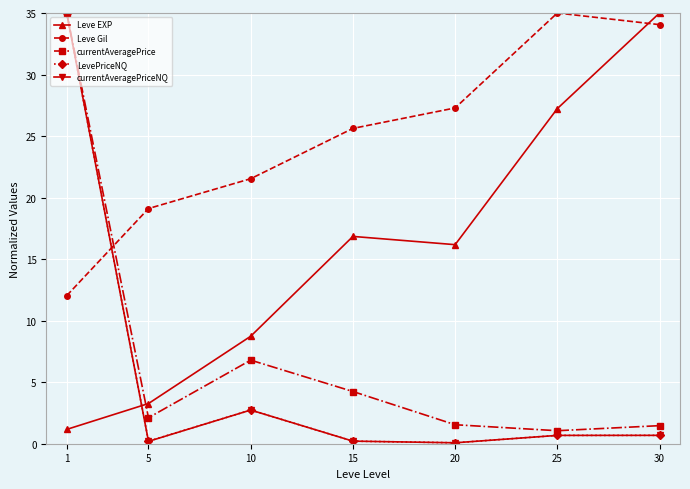

What is the spread (max minus min) of values at 10?

18.8